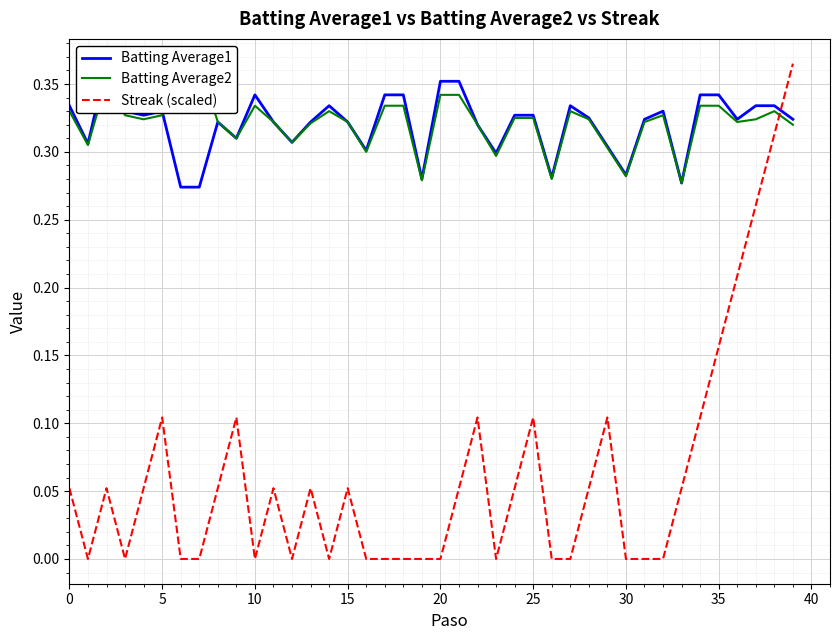

Read the Batting Average1 value at 28.

0.3